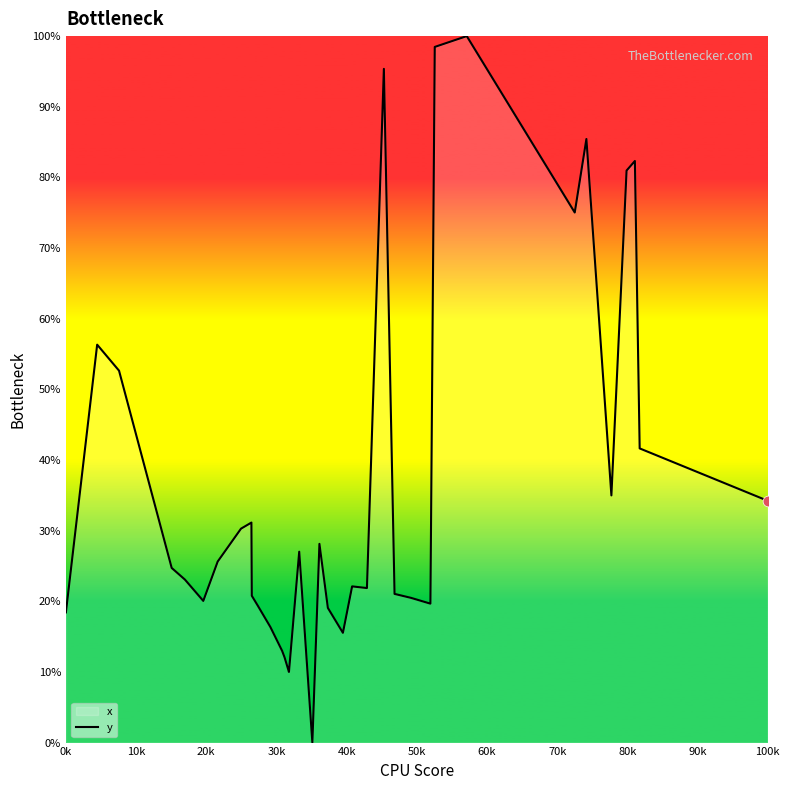

What is the greatest value displayed?

100.0